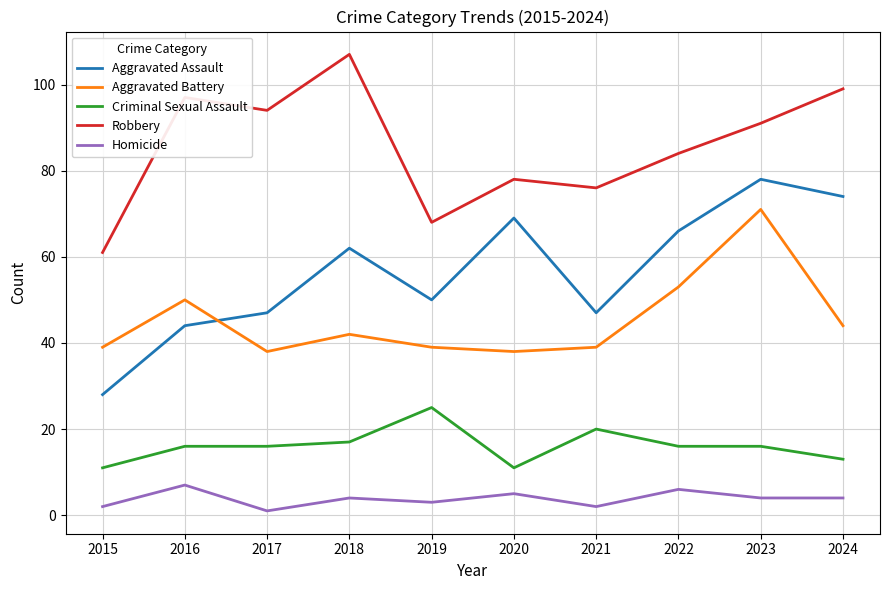

What is the maximum value shown in the chart?

107